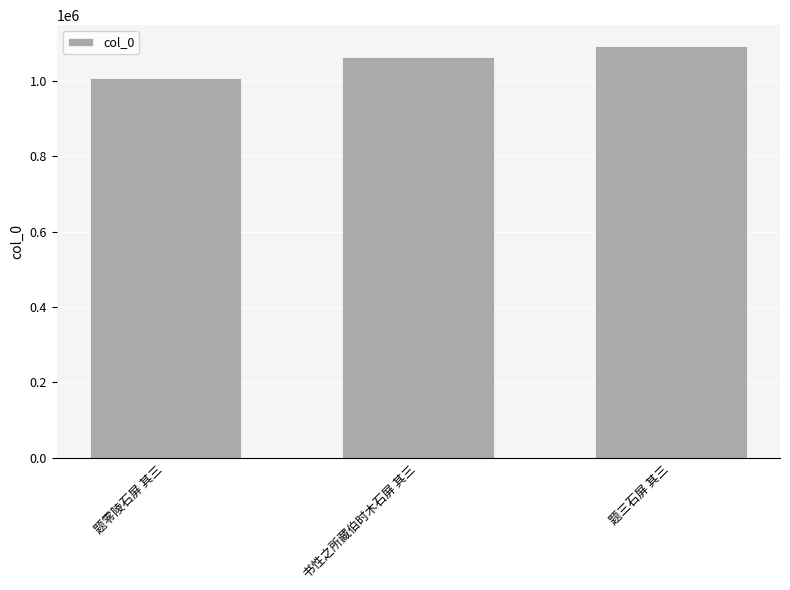

True or false: the data shows 330239 at 书性之所藏伯时木石屏 其三.

False